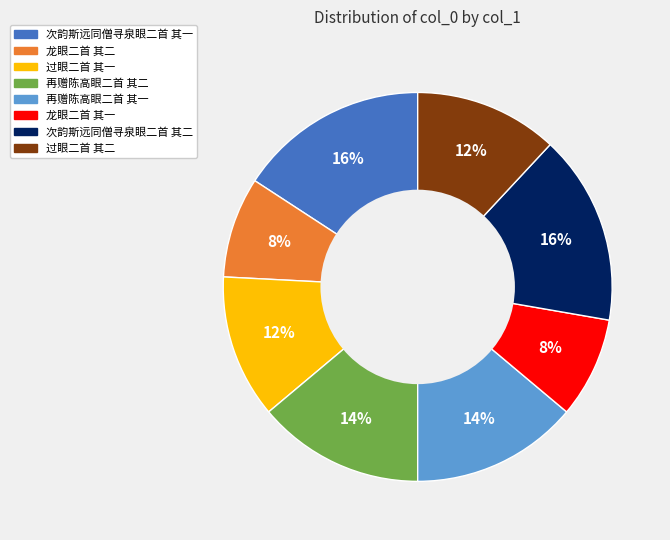

What is the ratio of the value at 再赠陈高眼二首 其一 to the value at 过眼二首 其二?

1.2